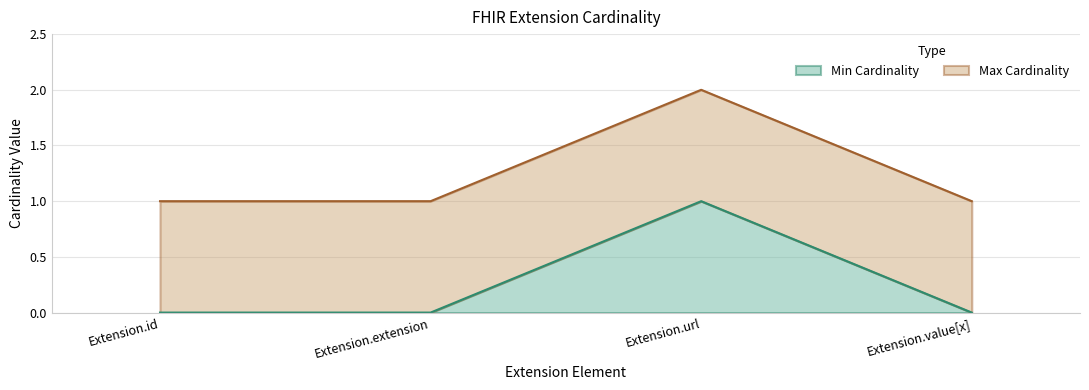

Reading left to right, extract all data points from this chart.

Extension.id=0	Extension.extension=0	Extension.url=1	Extension.value[x]=0